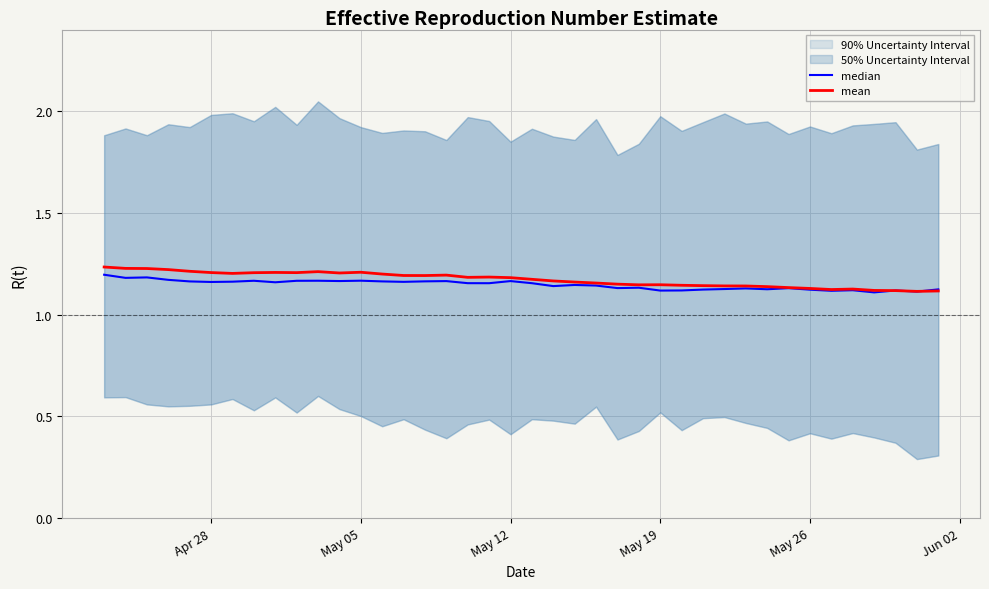

List the series in order of their overall mean, highest first.

mean, median